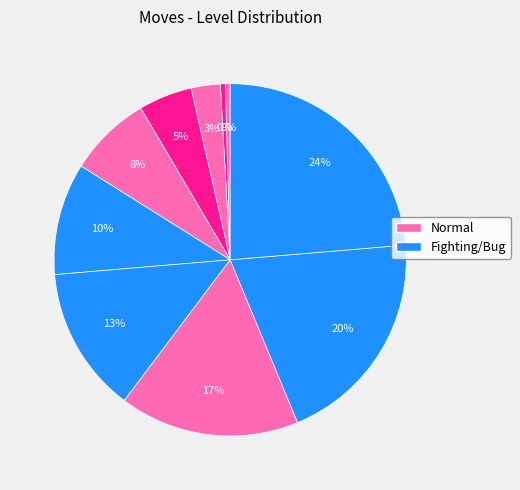

How many segments does this pie chart have?

10